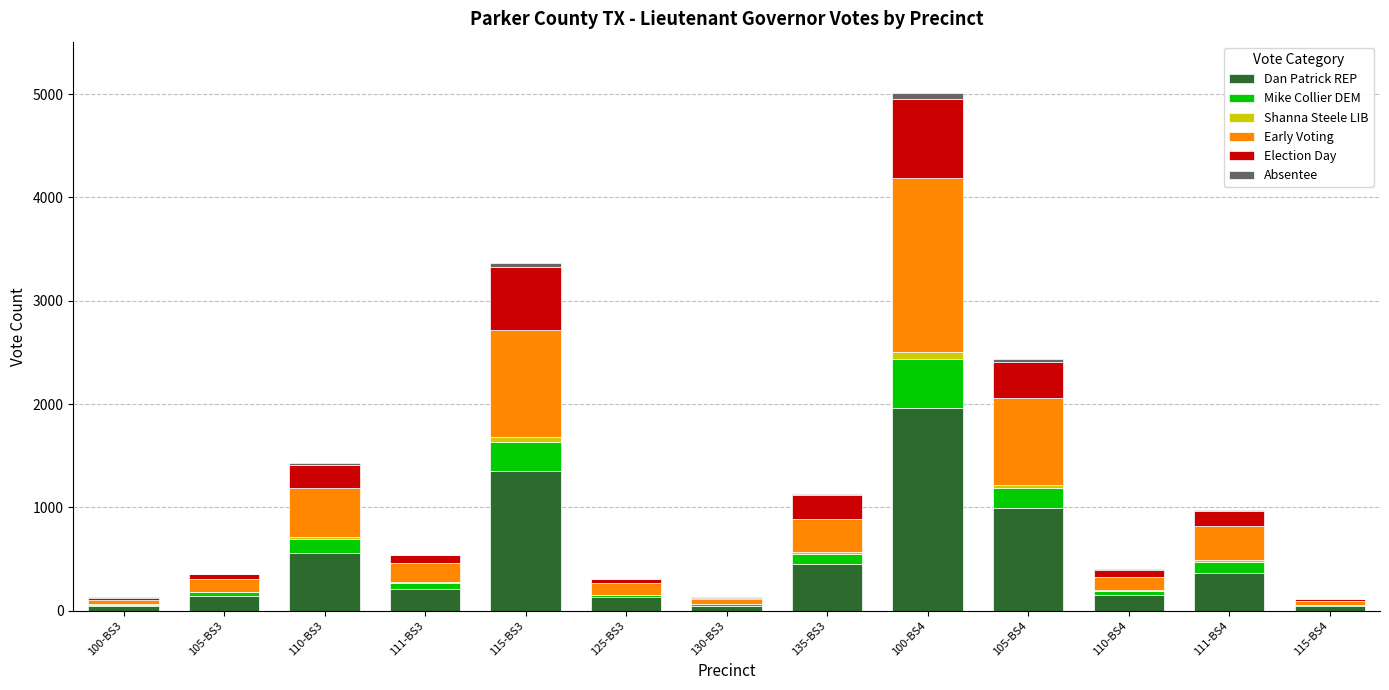

At which category is the sum across all series the highest?

100-BS4